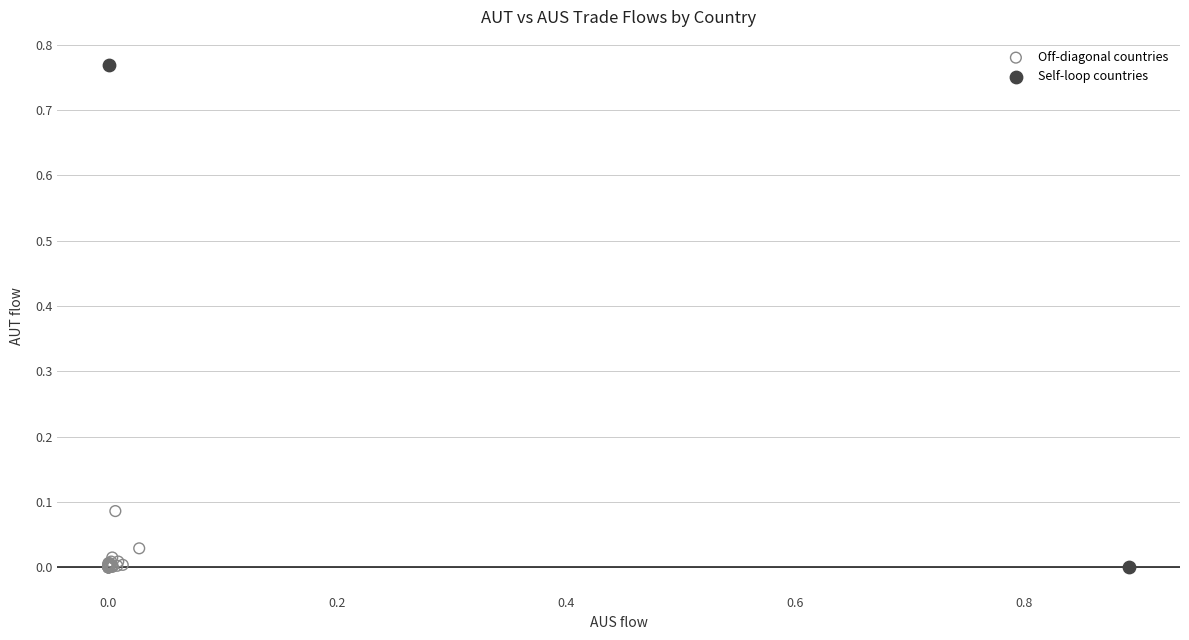

Which series contains the highest Y value?

Self-loop countries